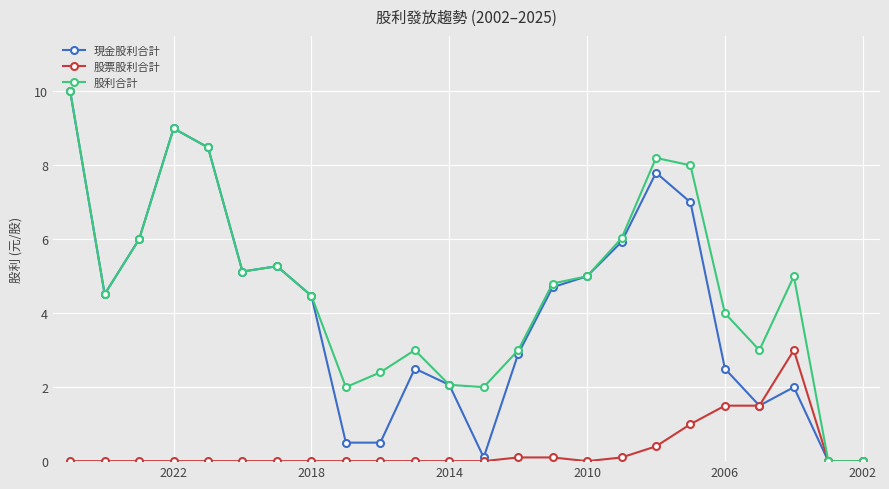

The 股利合計 series shows 9.0 at 2022. True or false?

True